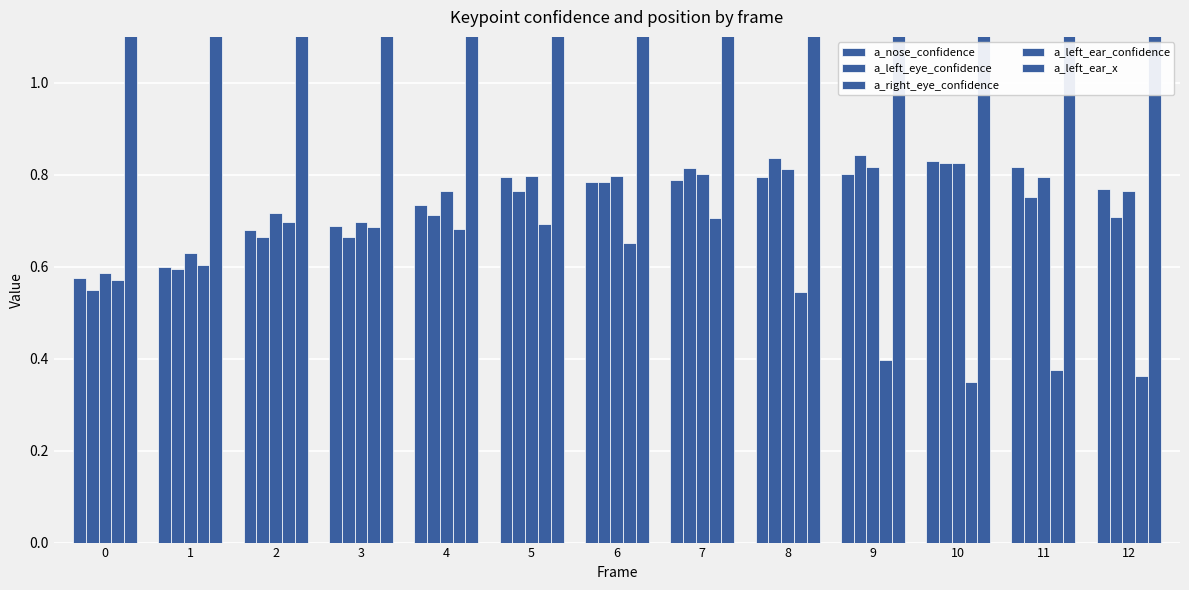

Which has a higher value, 5 or 9?

9